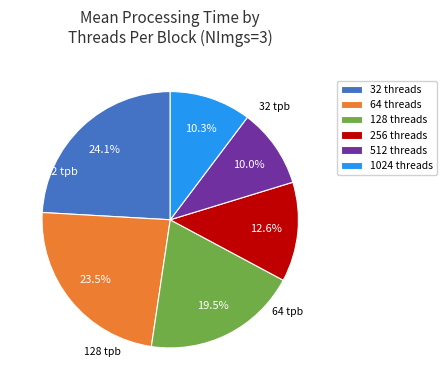

What is the largest slice in the pie chart?

32